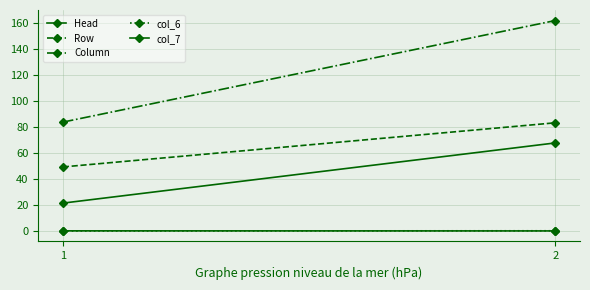

At which label does col_6 first exceed 0?

2